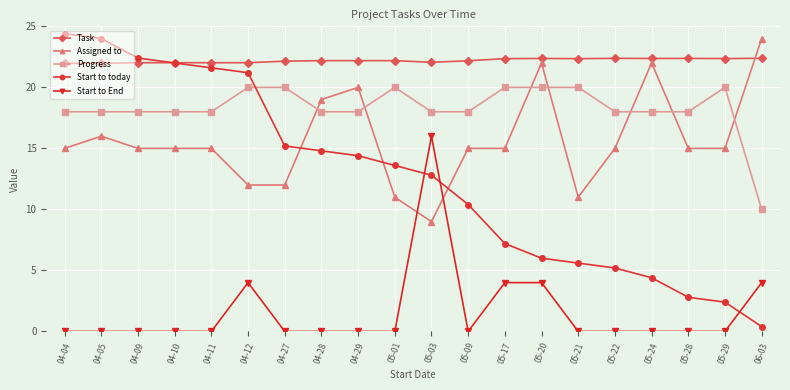

Which series has the largest total across all categories?

Task